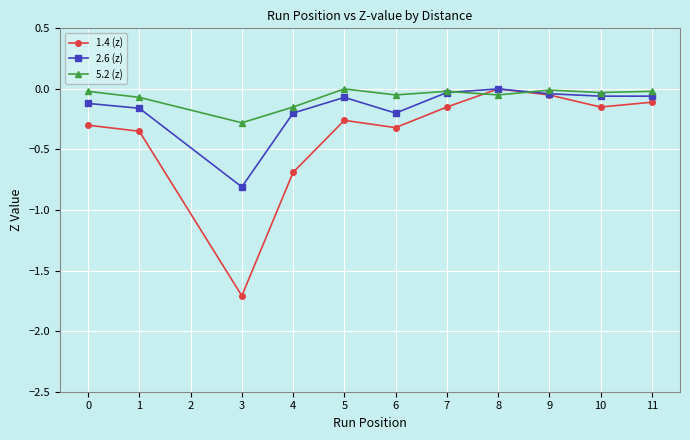

What are all the series names shown in the legend?

1.4 (z), 2.6 (z), 5.2 (z)